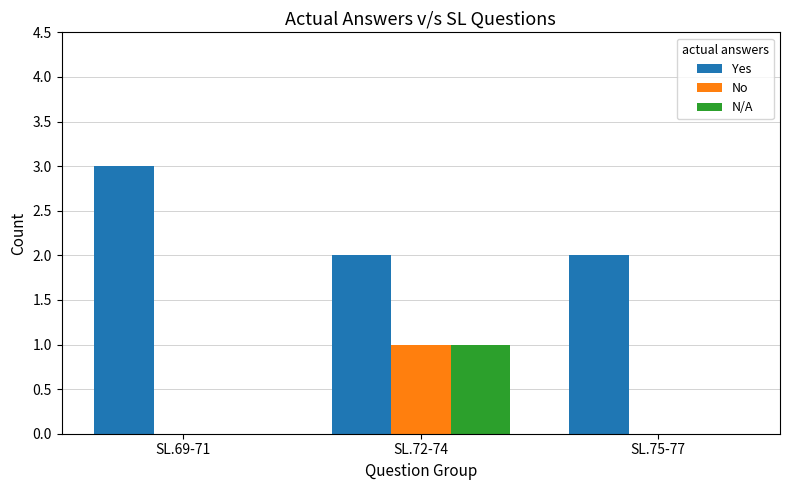

Reading left to right, transcribe all the data shown in this chart.

Yes: 3	2	2
No: 0	1	0
N/A: 0	1	0